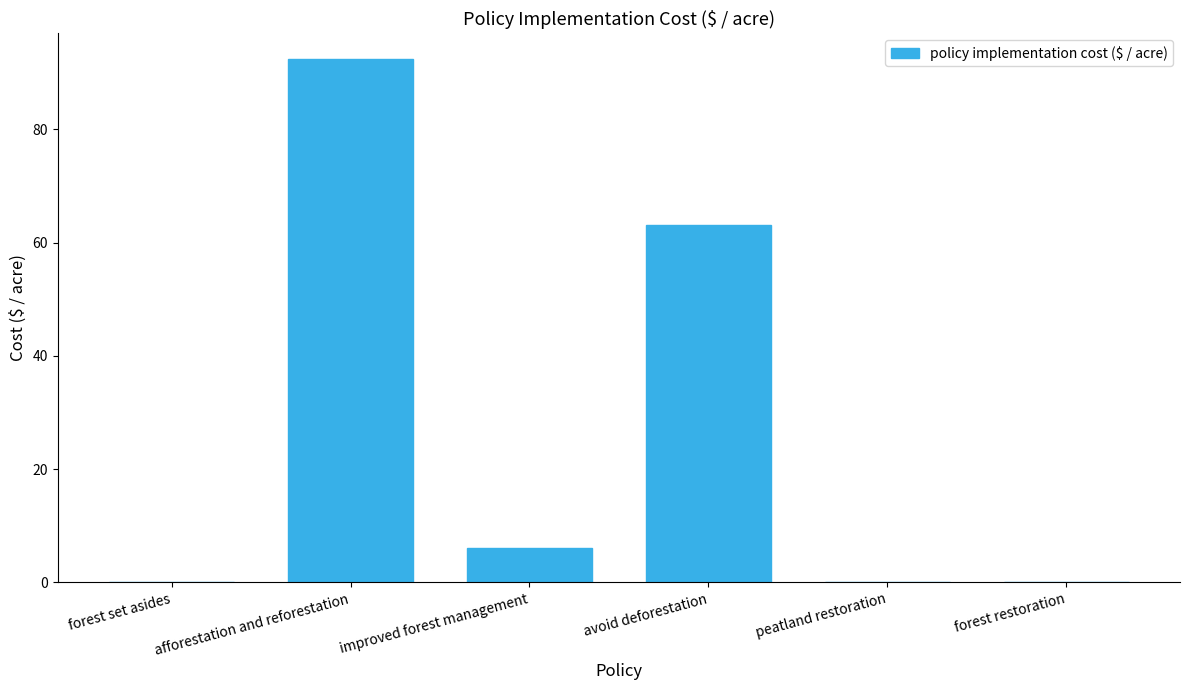

Between forest restoration and avoid deforestation, which is larger?

avoid deforestation